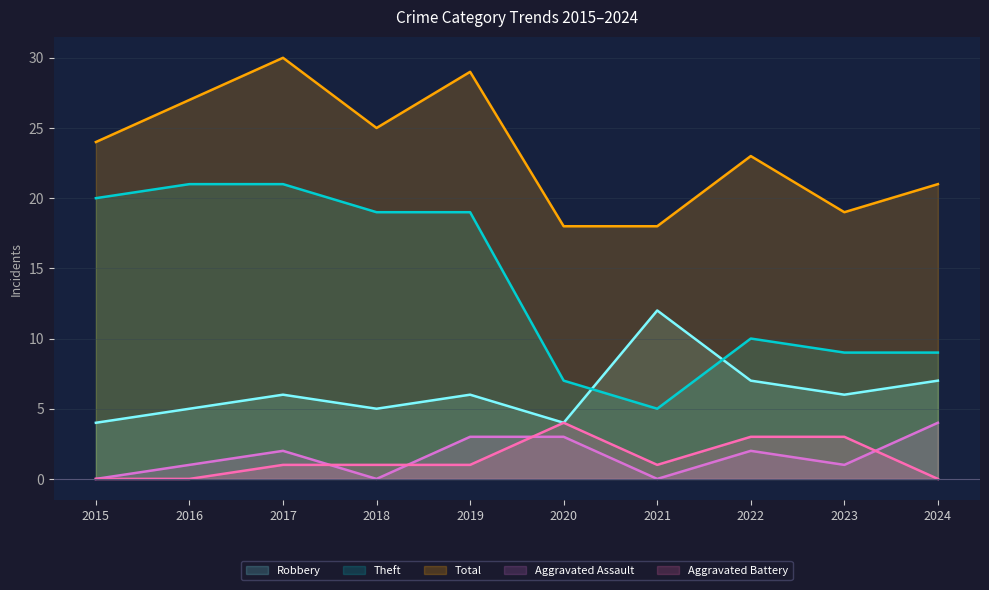

What is the difference between the maximum and minimum values in the Aggravated Assault series?

4